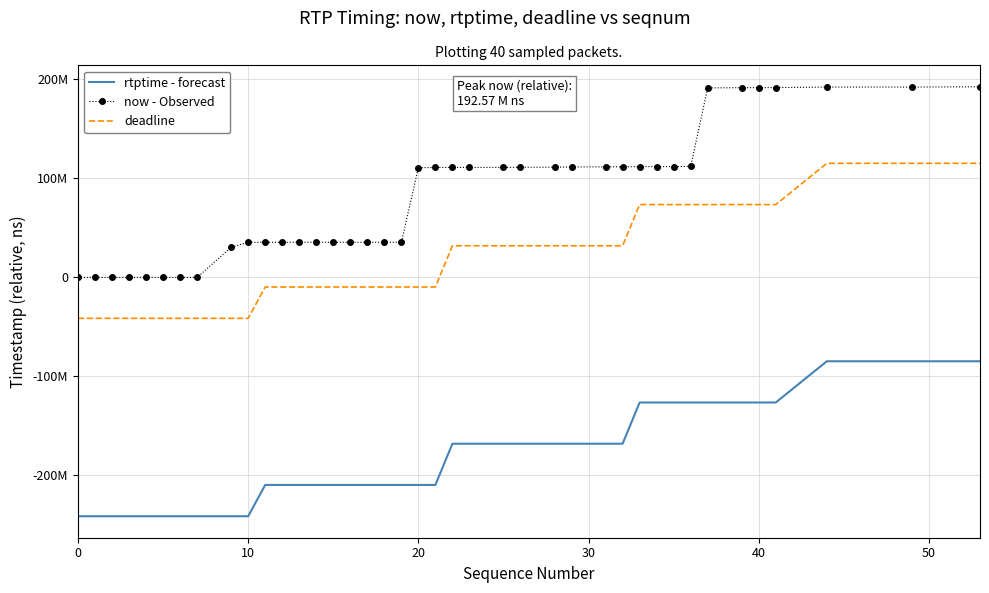

What are all the series names shown in the legend?

rtptime - forecast, now - Observed, deadline